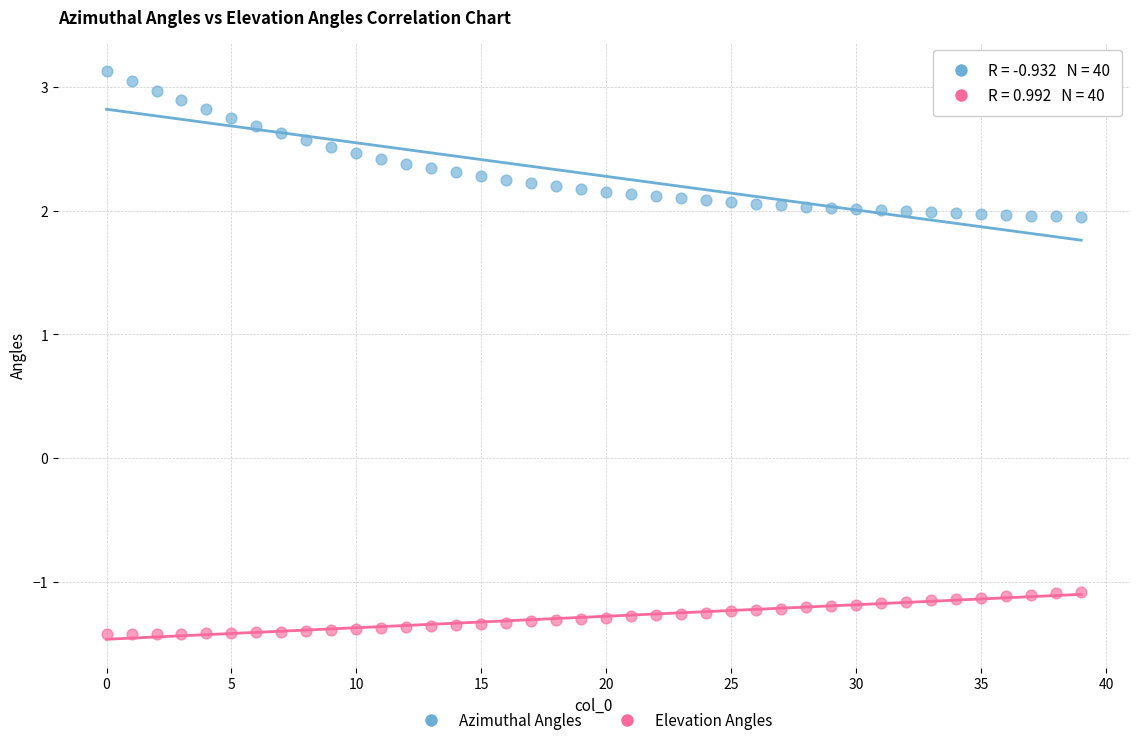

Which series reaches the minimum Y coordinate?

Elevation Angles